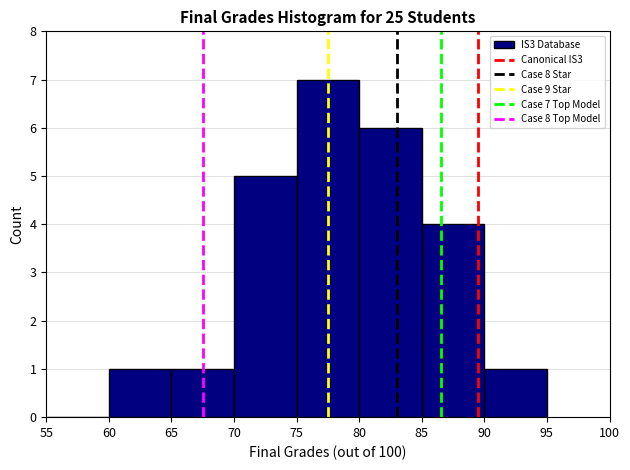

Which range on the x-axis has the tallest bar?

75 to 80